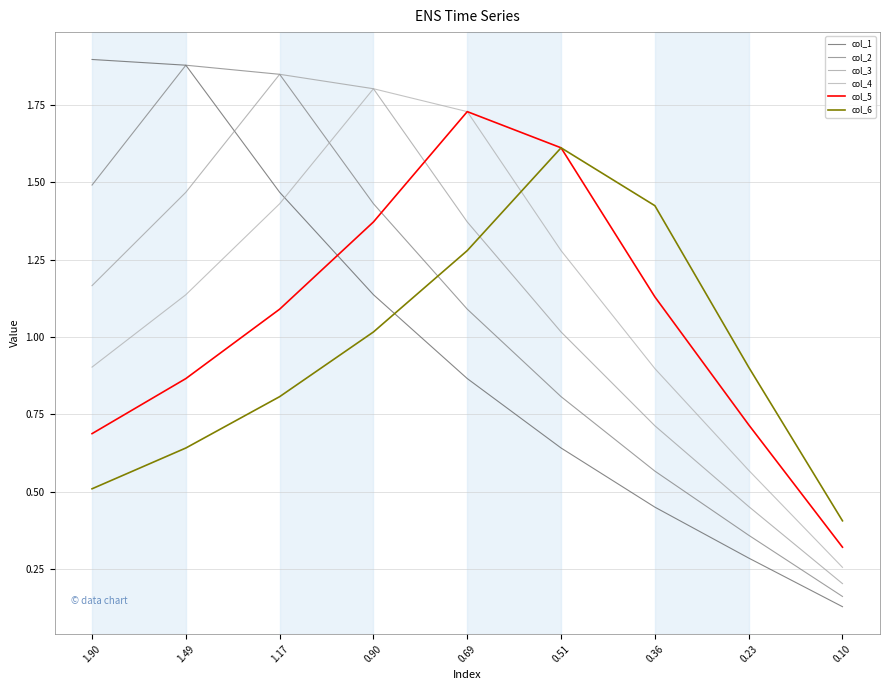

How many interior local peaks does the col_2 series have?

1